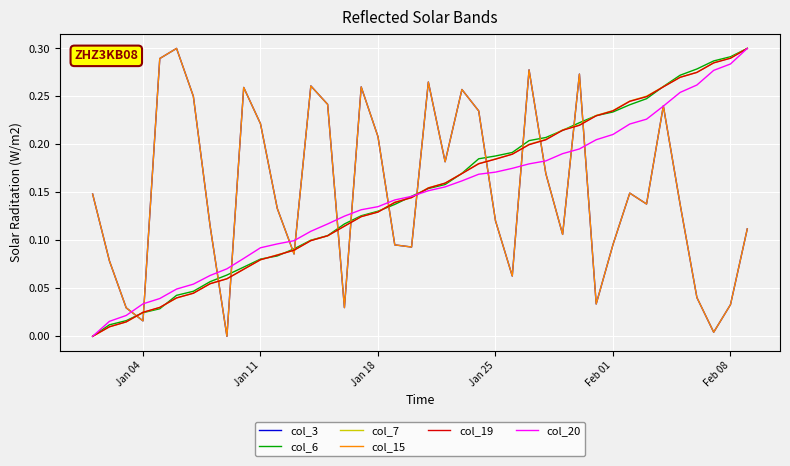

Reading right to left, what are all the values shown in this chart?

col_3: 0.1	0.0	0.0	0.0	0.1	0.2	0.1	0.1	0.1	0.0	0.3	0.1	0.2	0.3	0.1	0.1	0.2	0.3	0.2	0.3	0.1	0.1	0.2	0.3	0.0	0.2	0.3	0.1	0.1	0.2	0.3	0.0	0.1	0.3	0.3	0.3	0.0	0.0	0.1	0.1
col_6: 0.3	0.3	0.3	0.3	0.3	0.3	0.2	0.2	0.2	0.2	0.2	0.2	0.2	0.2	0.2	0.2	0.2	0.2	0.2	0.2	0.1	0.1	0.1	0.1	0.1	0.1	0.1	0.1	0.1	0.1	0.1	0.1	0.1	0.0	0.0	0.0	0.0	0.0	0.0	0.0
col_7: 0.3	0.3	0.3	0.3	0.3	0.3	0.3	0.2	0.2	0.2	0.2	0.2	0.2	0.2	0.2	0.2	0.2	0.2	0.2	0.2	0.1	0.1	0.1	0.1	0.1	0.1	0.1	0.1	0.1	0.1	0.1	0.1	0.1	0.0	0.0	0.0	0.0	0.0	0.0	0.0
col_15: 0.1	0.0	0.0	0.0	0.1	0.2	0.1	0.1	0.1	0.0	0.3	0.1	0.2	0.3	0.1	0.1	0.2	0.3	0.2	0.3	0.1	0.1	0.2	0.3	0.0	0.2	0.3	0.1	0.1	0.2	0.3	0.0	0.1	0.3	0.3	0.3	0.0	0.0	0.1	0.1
col_19: 0.3	0.3	0.3	0.3	0.3	0.3	0.2	0.2	0.2	0.2	0.2	0.2	0.2	0.2	0.2	0.2	0.2	0.2	0.2	0.2	0.1	0.1	0.1	0.1	0.1	0.1	0.1	0.1	0.1	0.1	0.1	0.1	0.1	0.0	0.0	0.0	0.0	0.0	0.0	0.0
col_20: 0.3	0.3	0.3	0.3	0.3	0.2	0.2	0.2	0.2	0.2	0.2	0.2	0.2	0.2	0.2	0.2	0.2	0.2	0.2	0.2	0.1	0.1	0.1	0.1	0.1	0.1	0.1	0.1	0.1	0.1	0.1	0.1	0.1	0.1	0.0	0.0	0.0	0.0	0.0	0.0